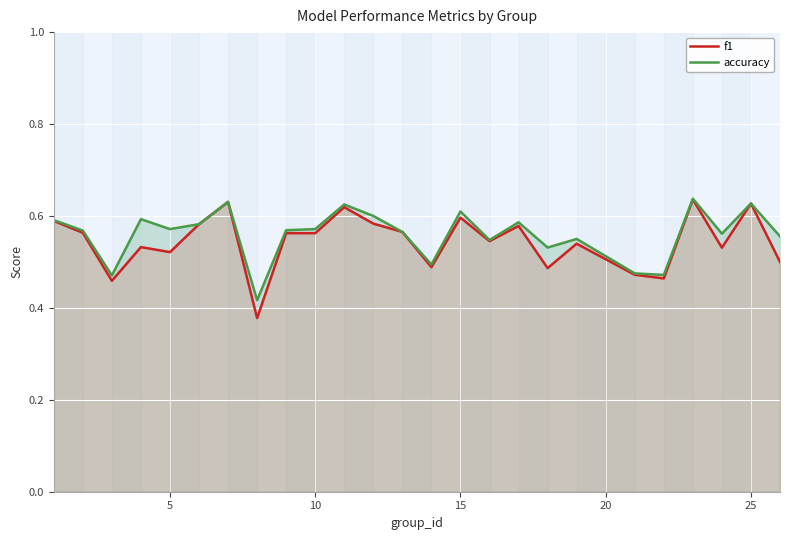

What are all the series names shown in the legend?

f1, accuracy